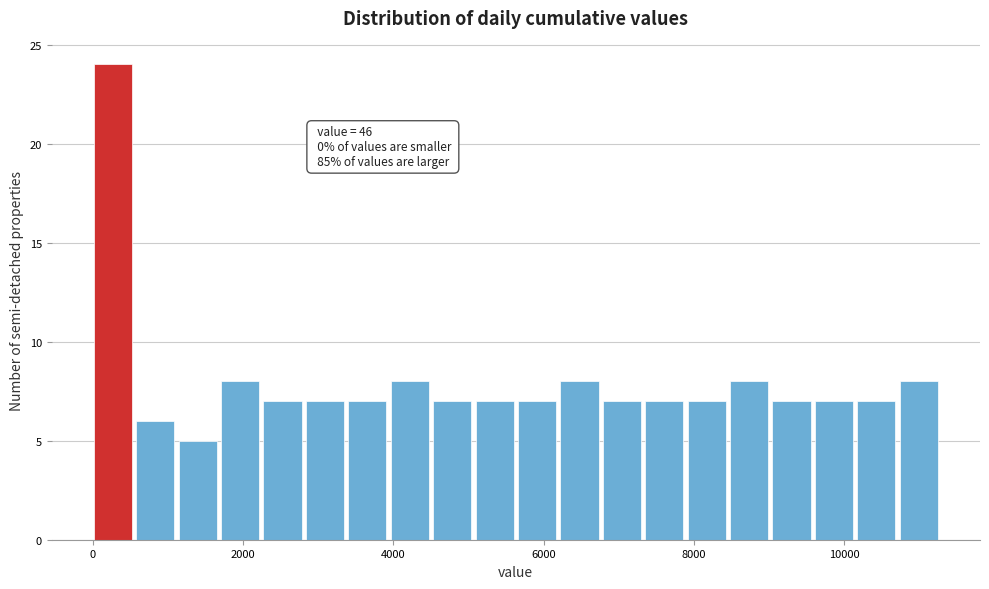

Read against the x-axis, roughly where is the centre of the tallest bar?

200